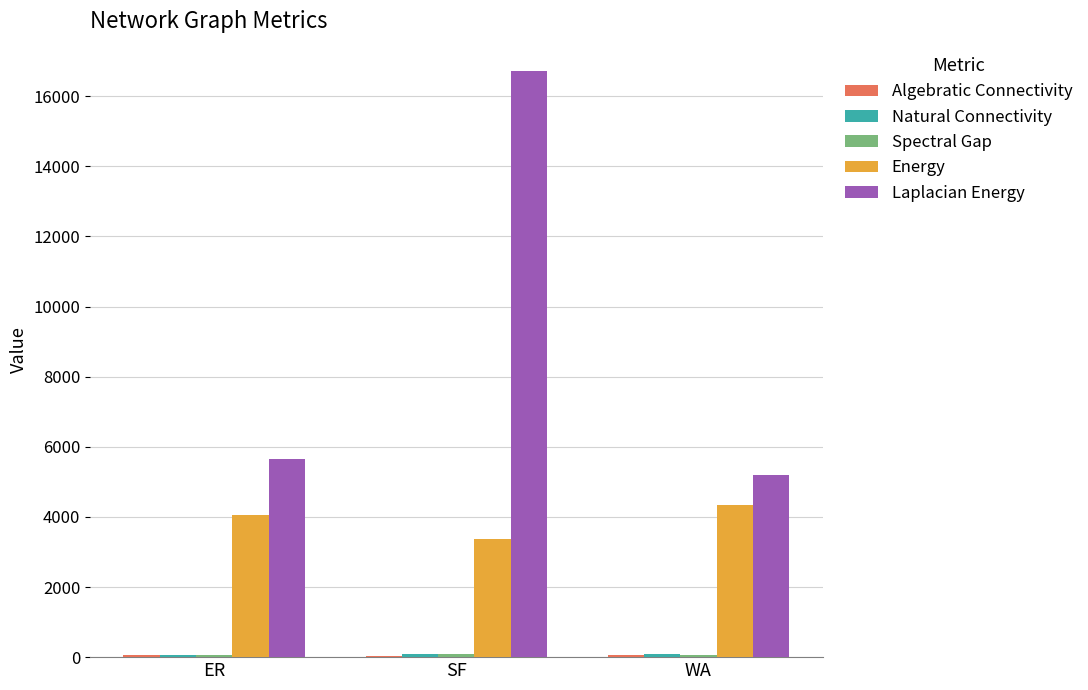

At which category is the sum across all series the highest?

SF